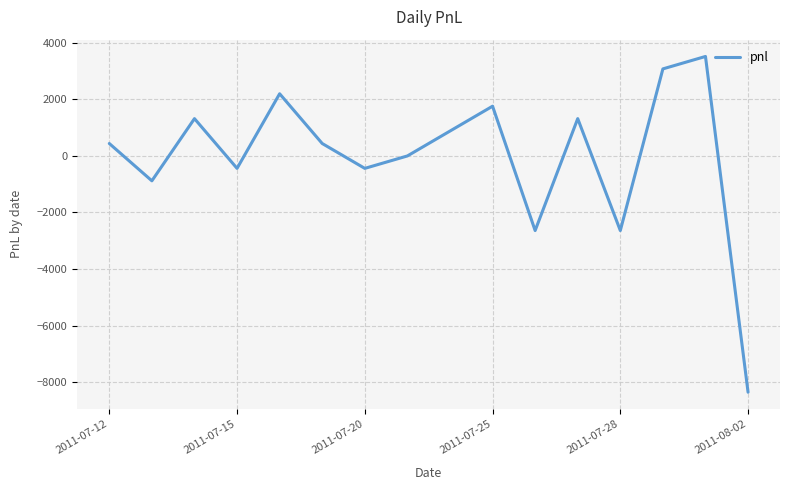

What is the difference between the maximum and minimum values?

11880